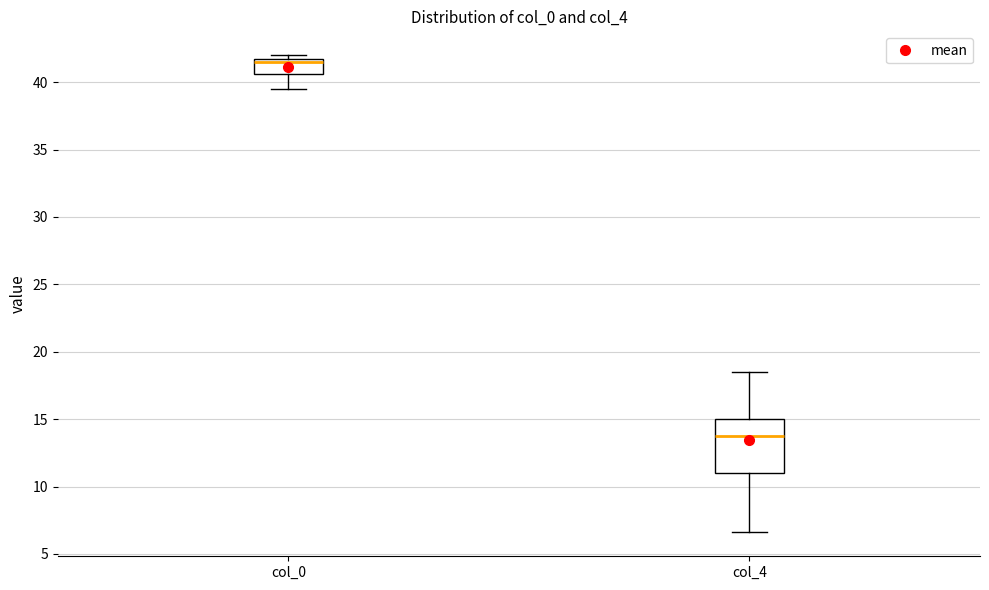

Reading left to right, read every box against the y-axis: the position of its median line, the range the box covers, and the ends of its whiskers. The values are not printed on the chart, so give them approximately, as read against the axis.

col_0: median 41.5, box 40.5 to 42.0, whiskers 39.5 to 42.0 (just above the box's upper edge)
col_4: median 14.0, box 11.0 to 15.0, whiskers 6.5 to 18.5